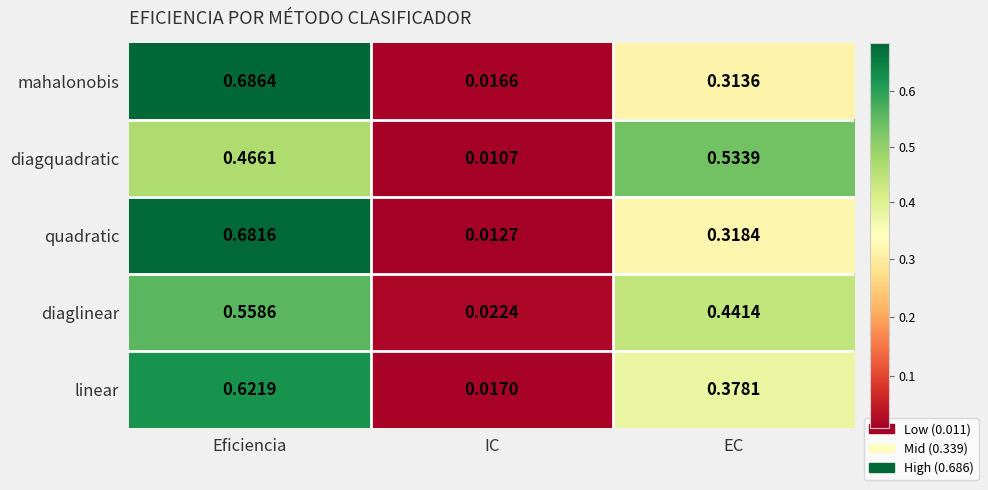

Rank the series at EC from lowest to highest value.

mahalonobis, quadratic, linear, diaglinear, diagquadratic